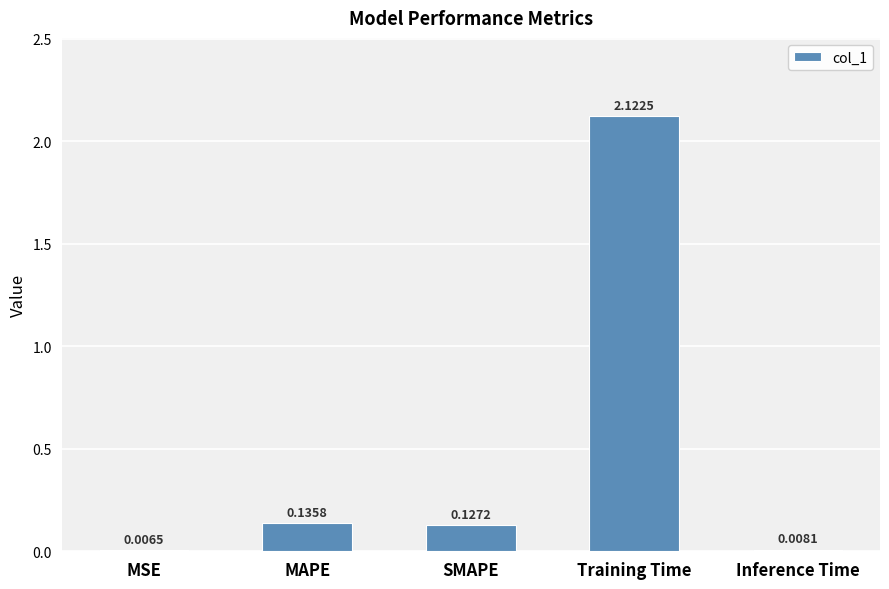

Are the bars grouped side by side (vs. stacked)?

No